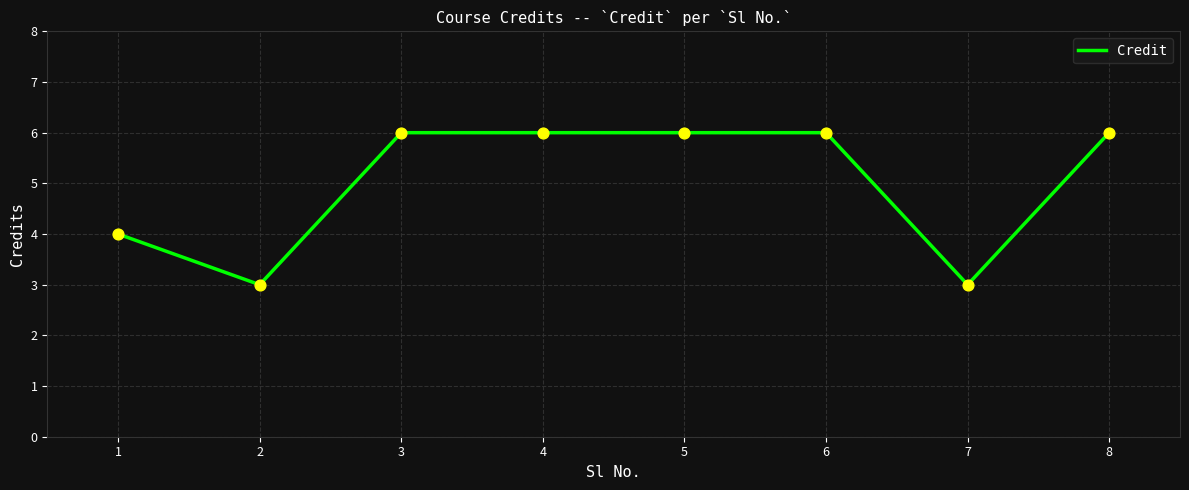

Approximately how many times larger is the value at 4 compared to 6?

1.0